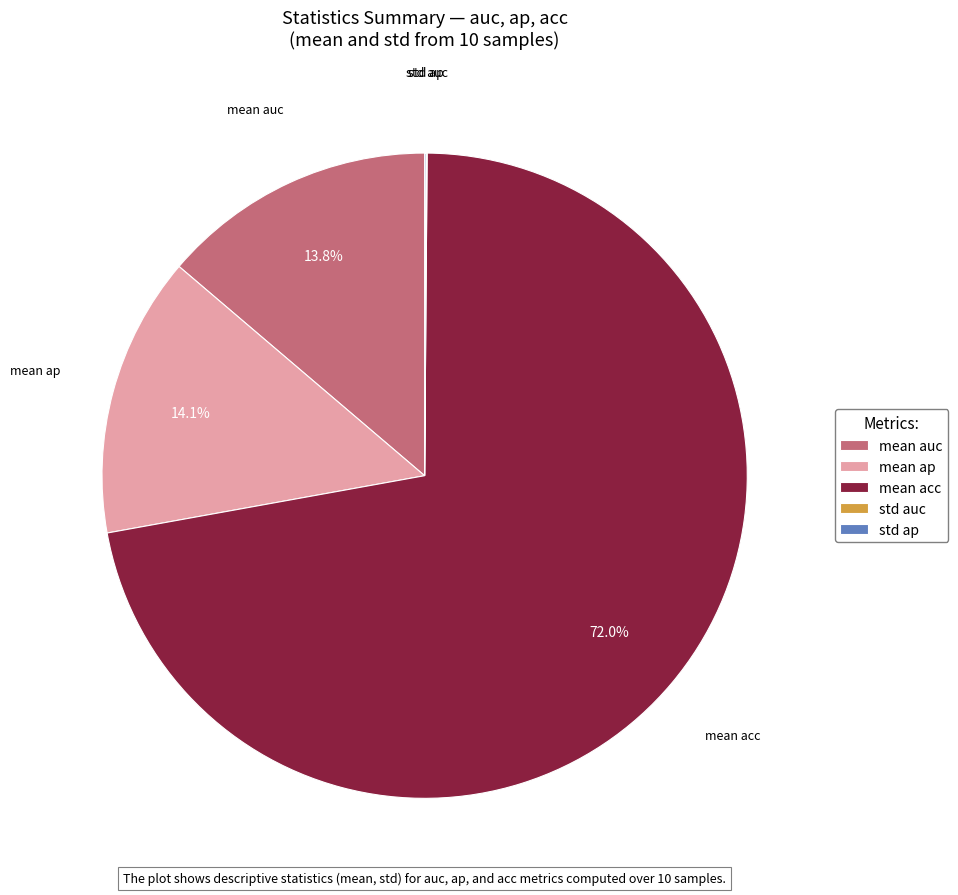

Is there a majority slice in this chart?

Yes